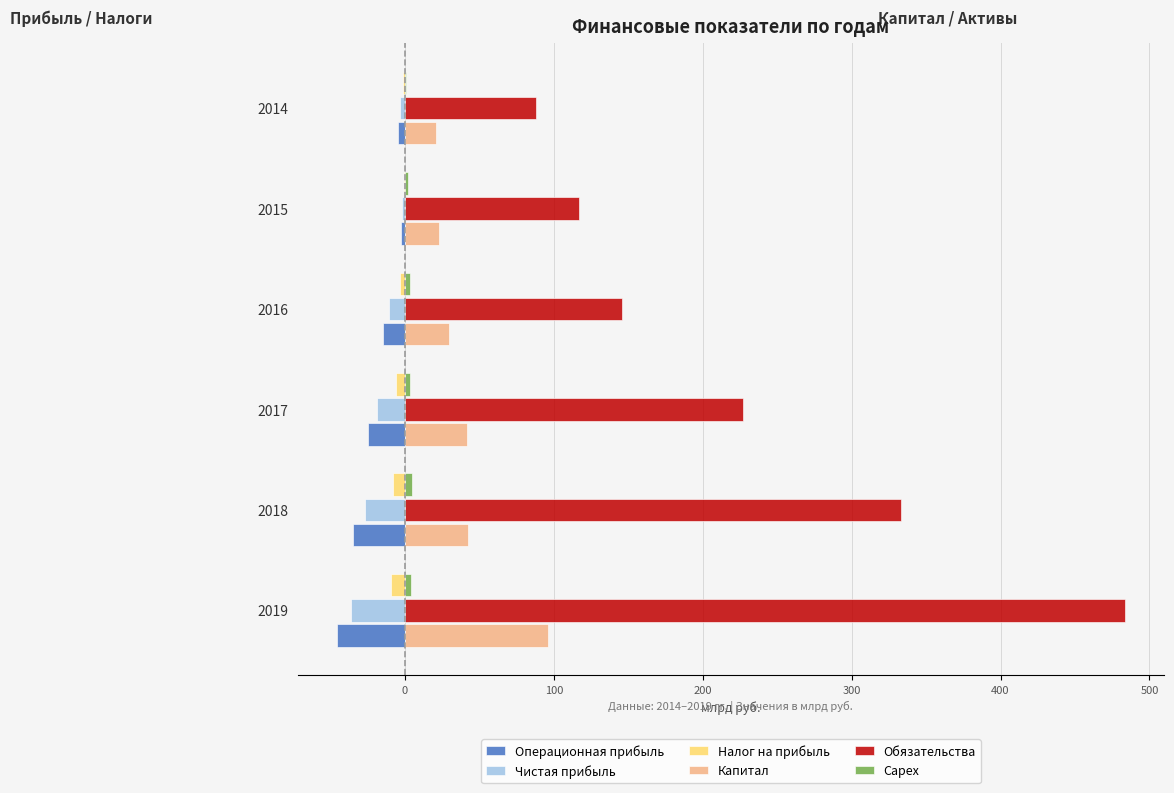

Is it true that Обязательства equals 333.2 at 2018?

True